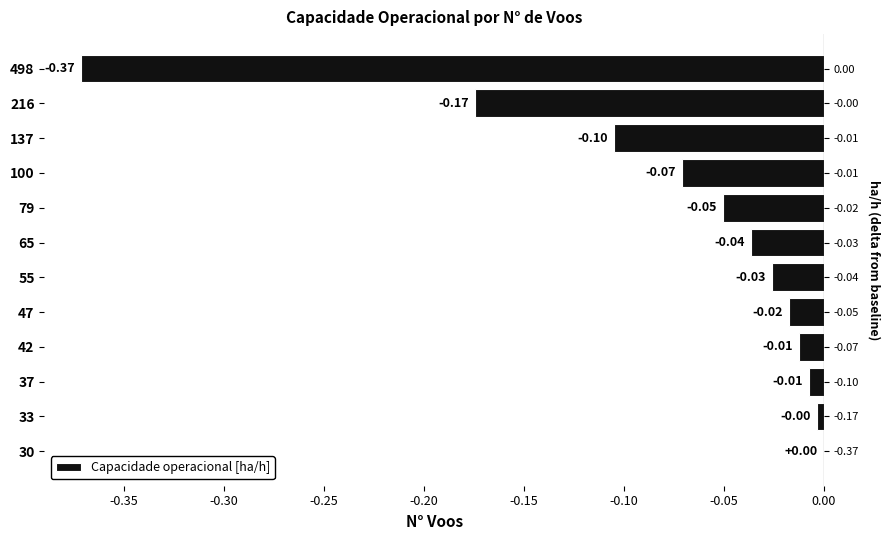

True or false: the data shows -0.0 at 47.

False